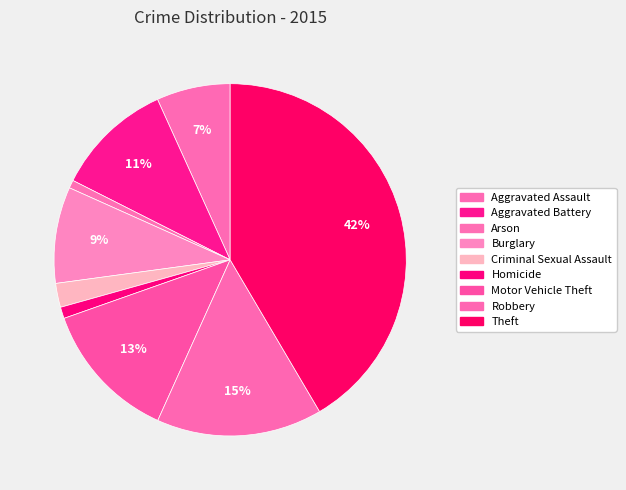

To the nearest percent, what percentage of the pie is Aggravated Battery?

11%